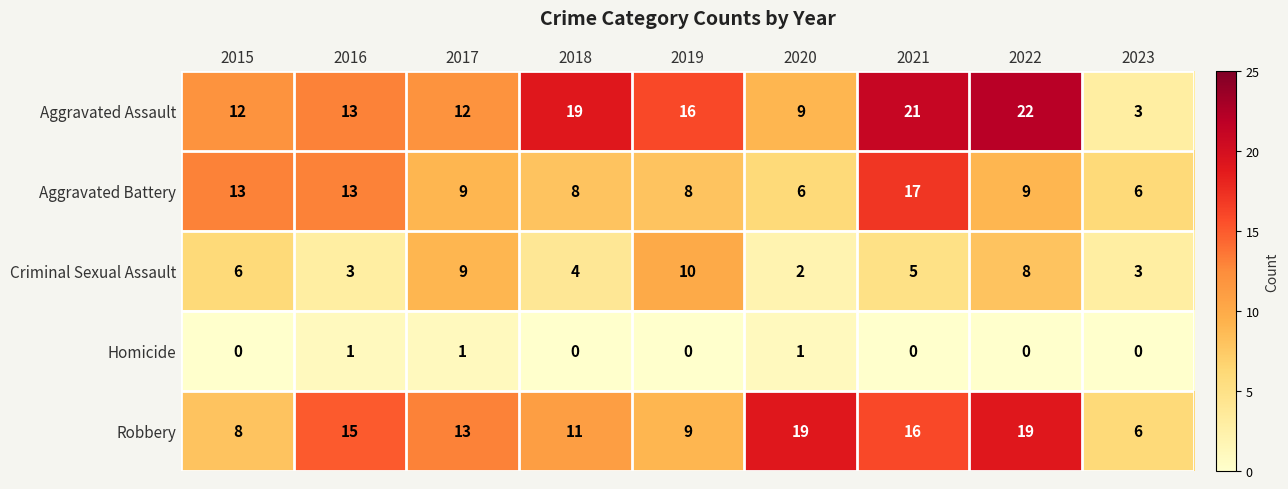

What is the sum of all Homicide values?

3